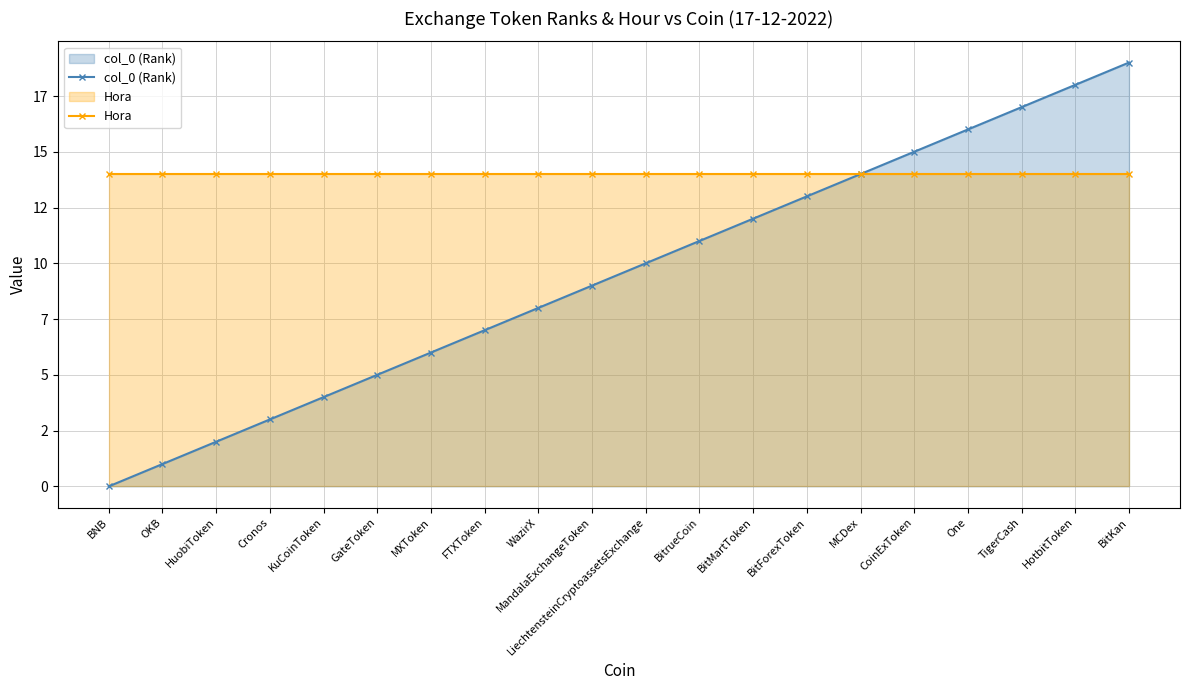

Is the value of col_0 (Rank) at GateToken greater than the value of Hora at HotbitToken?

No